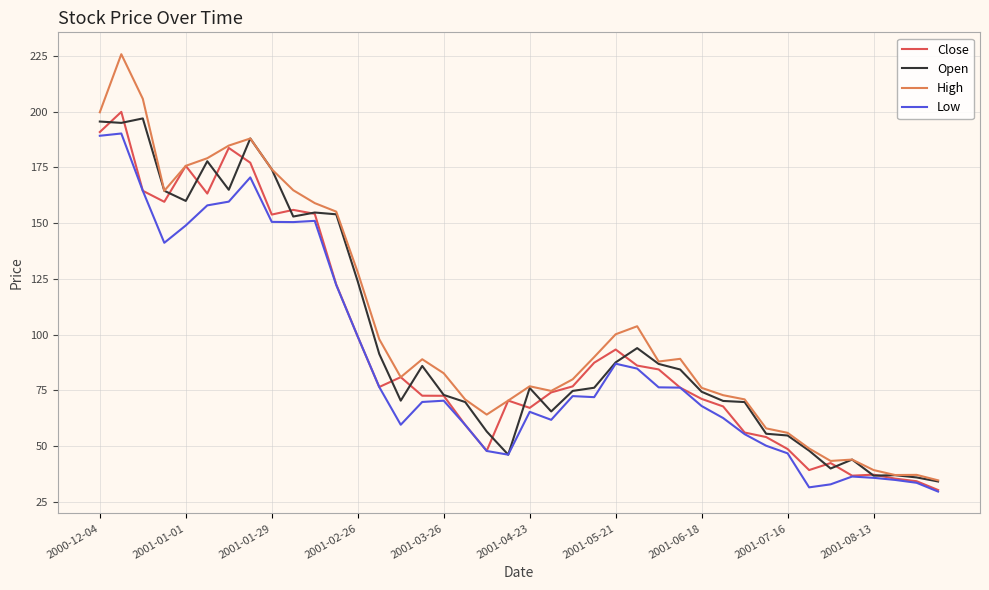

What is the greatest value displayed?

225.8